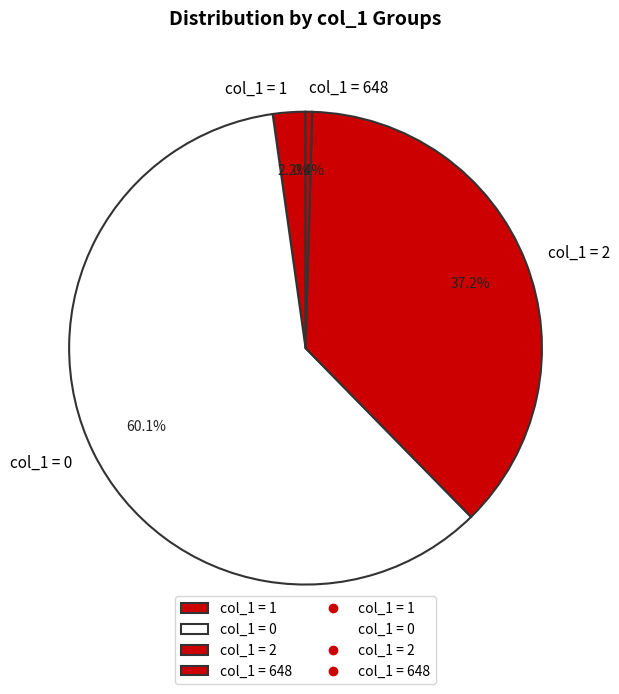

Which has a higher value, col_1 = 1 or col_1 = 2?

col_1 = 2